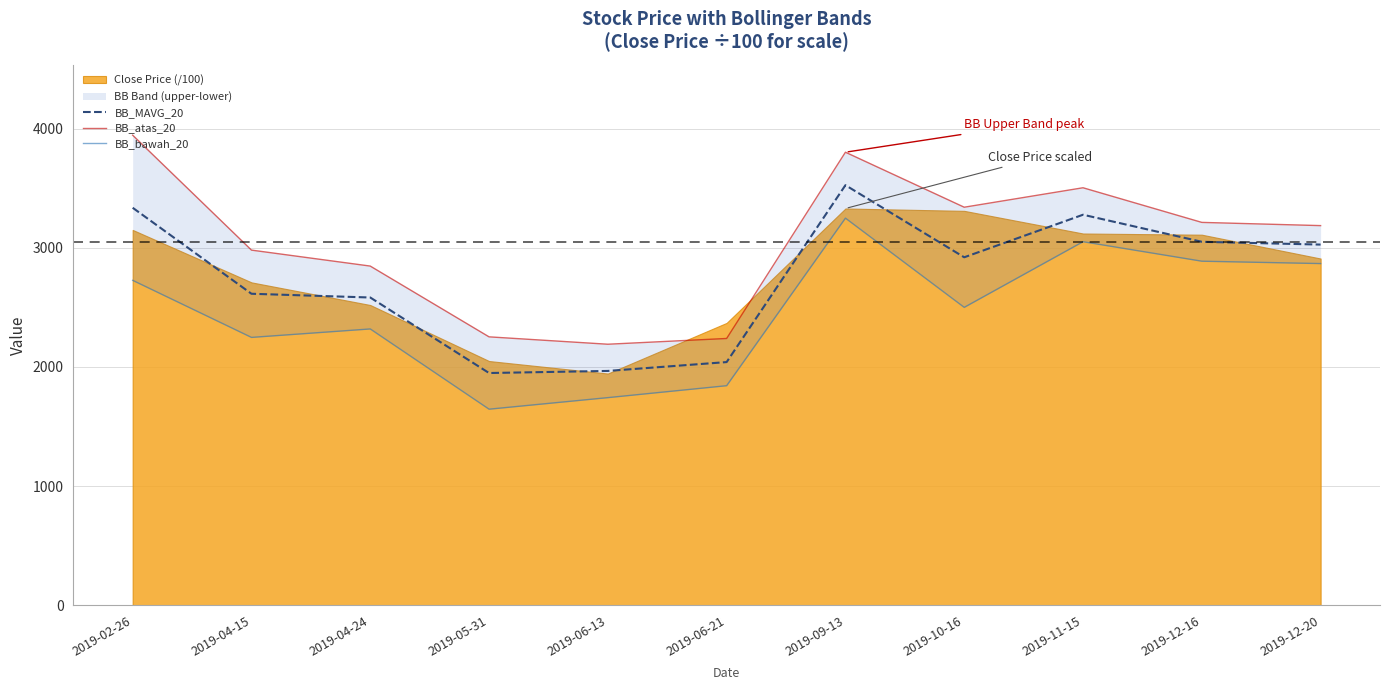

What is the sum of the BB_atas_20 values at 2019-04-15 and 2019-10-16?

6321.3